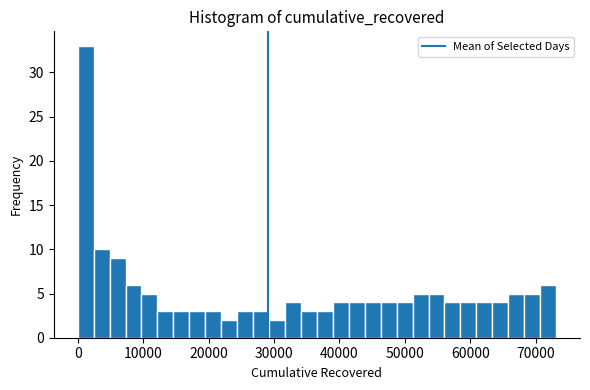

Around what value on the x-axis is the tallest bar? Give the approximate position of its centre, as read against the axis.

1000